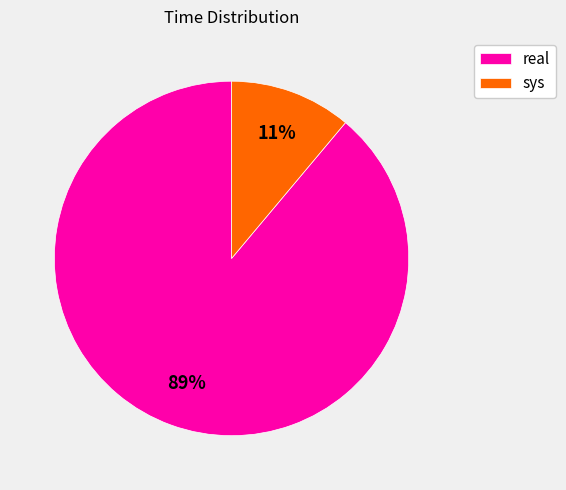

Rank the categories by value from lowest to highest.

sys, real